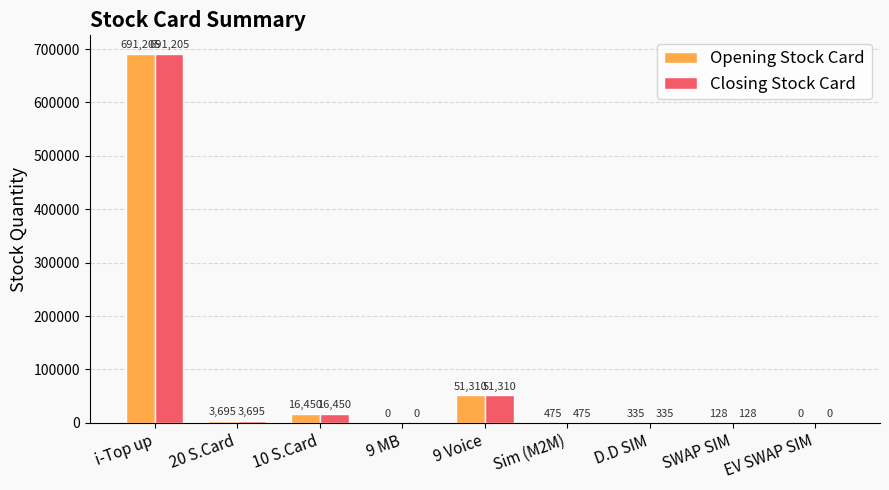

What is the sum of all Closing Stock Card values?

763598